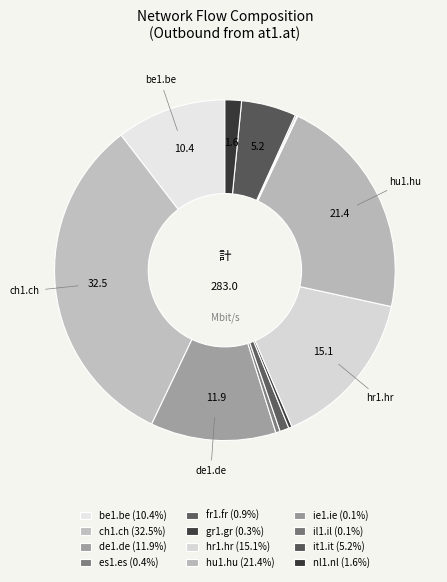

Is there a majority slice in this chart?

No